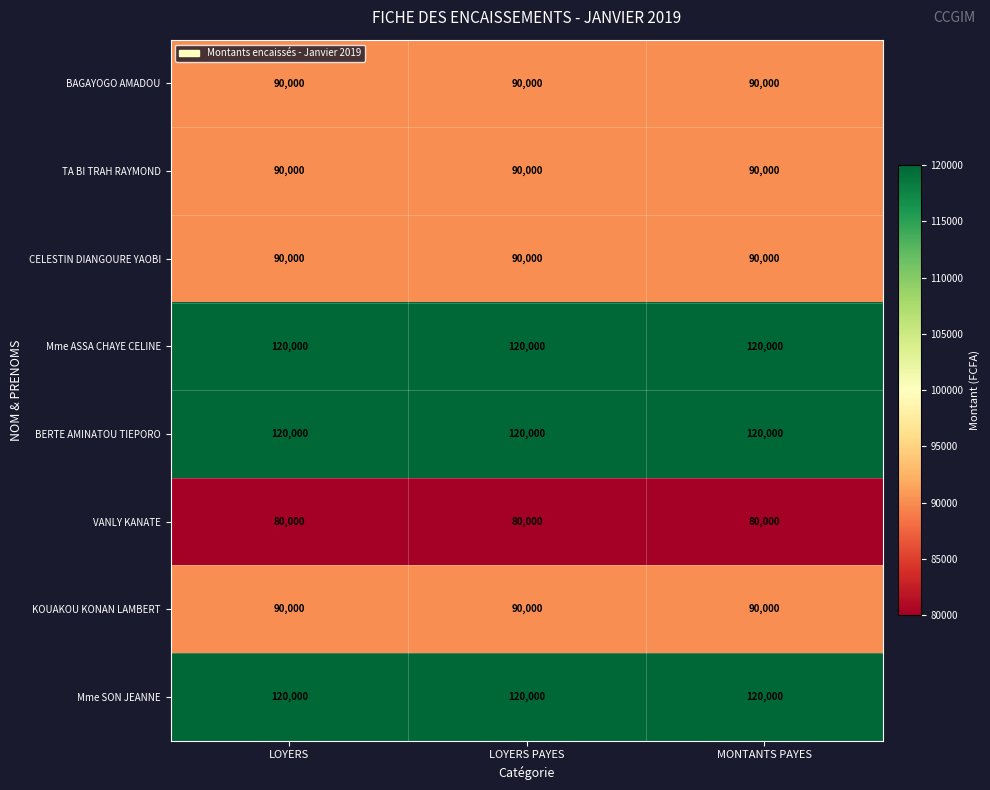

What is the lowest value of the VANLY KANATE series?

80000